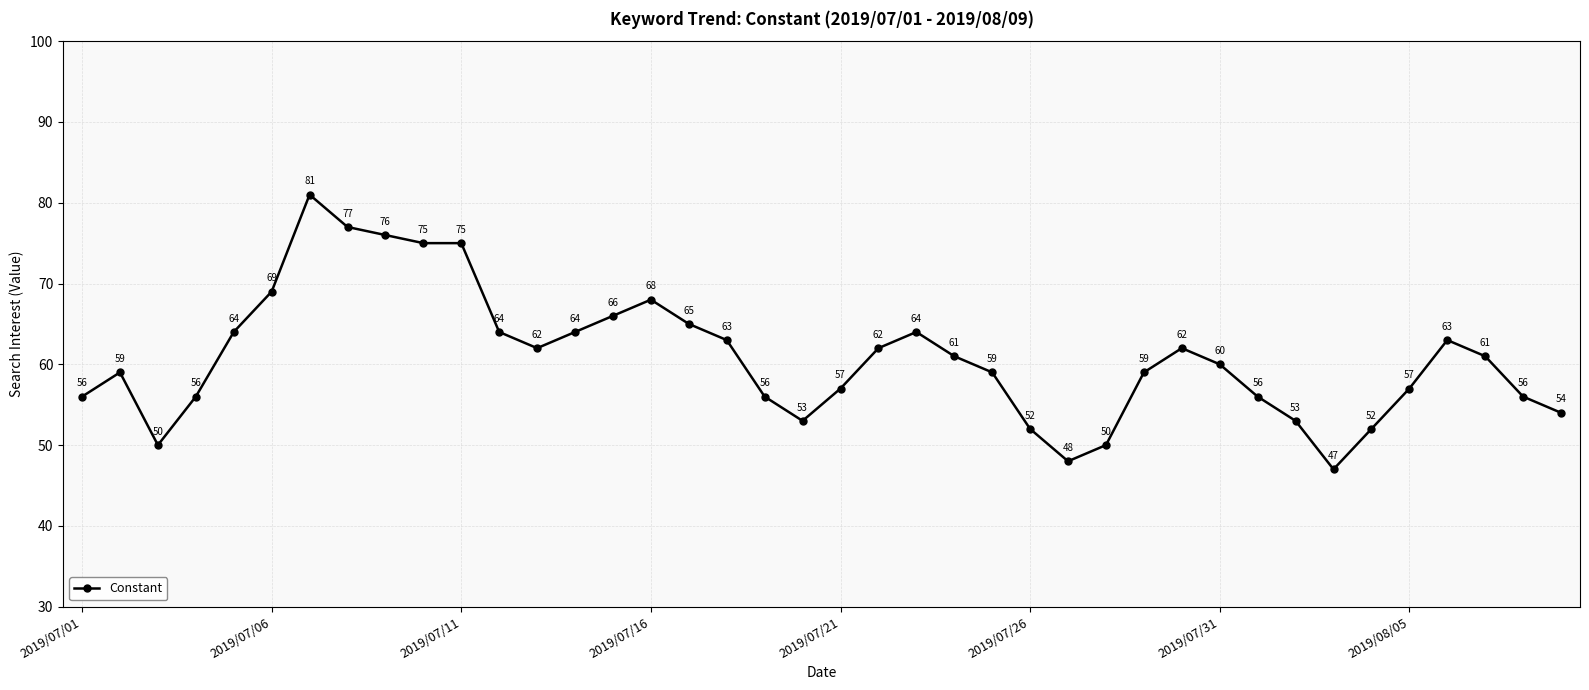

True or false: the data has more than 2 interior local peaks.

True